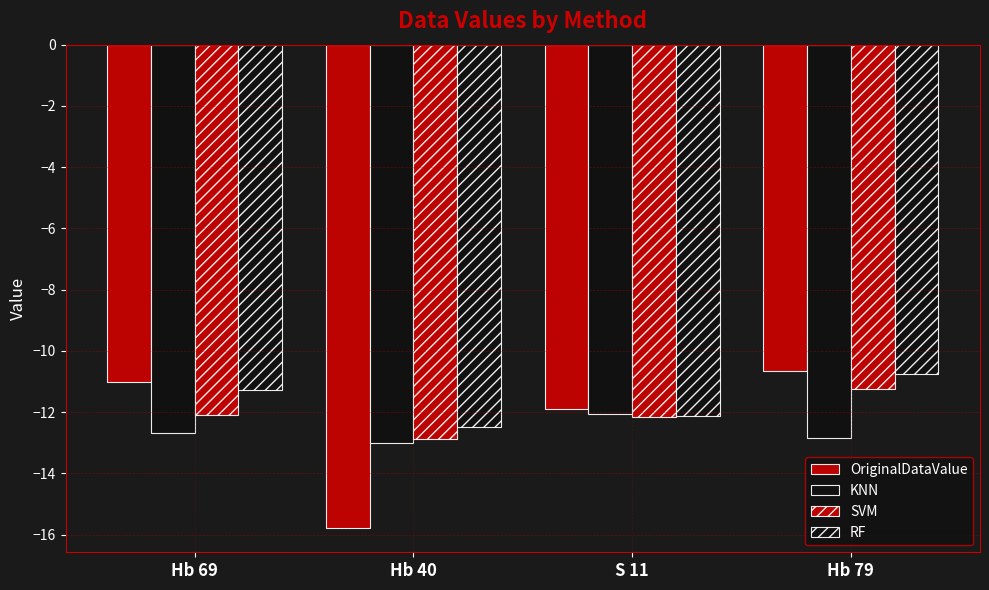

What is the average value of the RF series?

-11.7